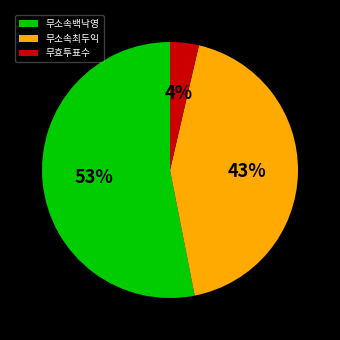

Is the sum of 무소속최두익 and 무소속백낙영 greater than half?

Yes